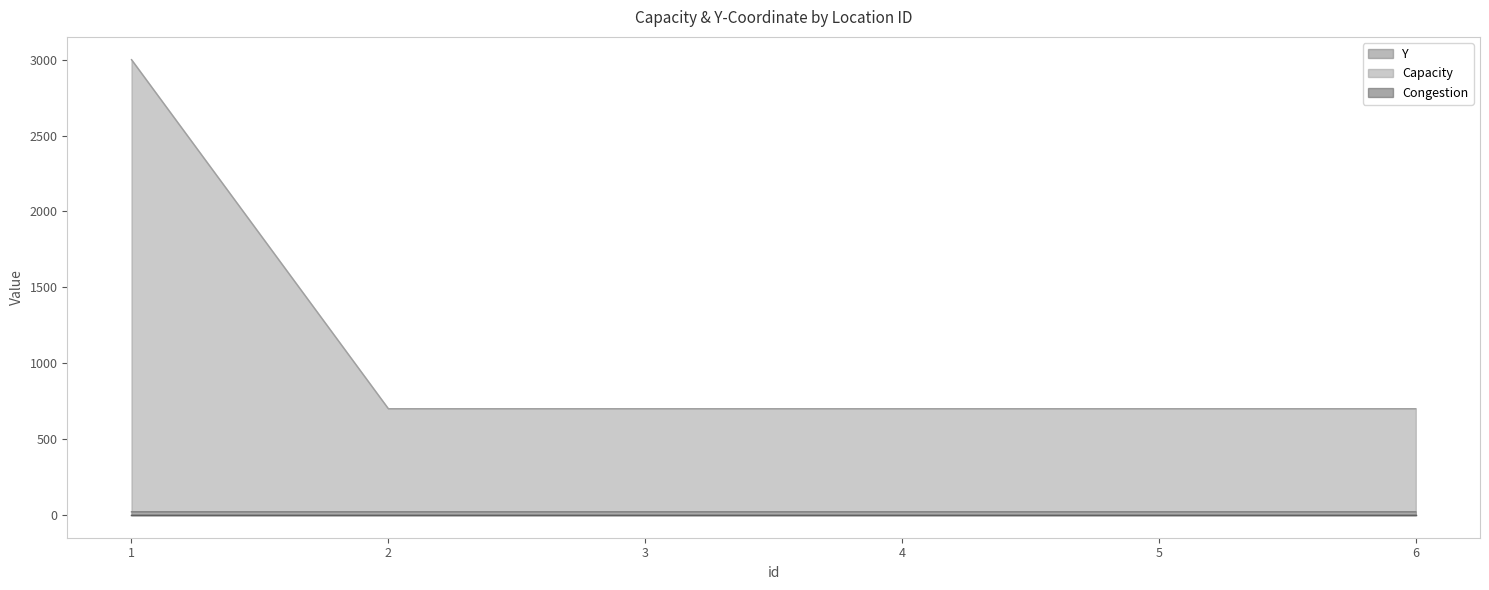

Which series has the largest total across all categories?

Capacity